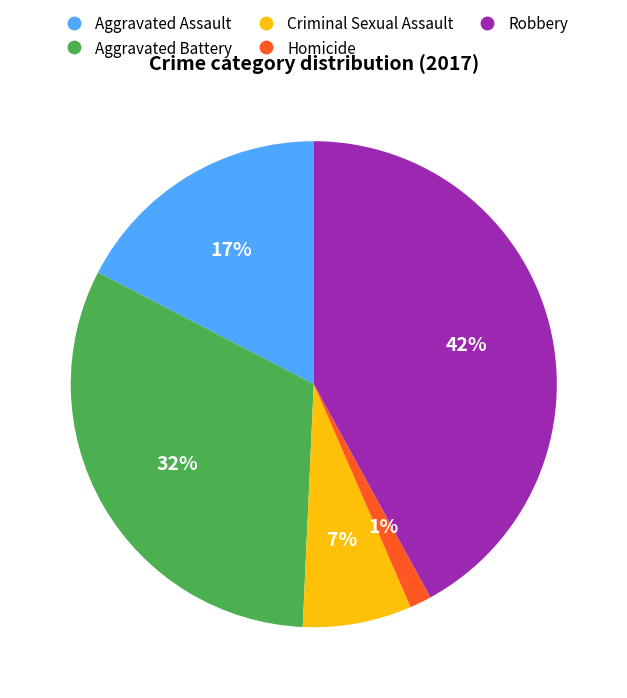

Rank the categories by value from lowest to highest.

Homicide, Criminal Sexual Assault, Aggravated Assault, Aggravated Battery, Robbery